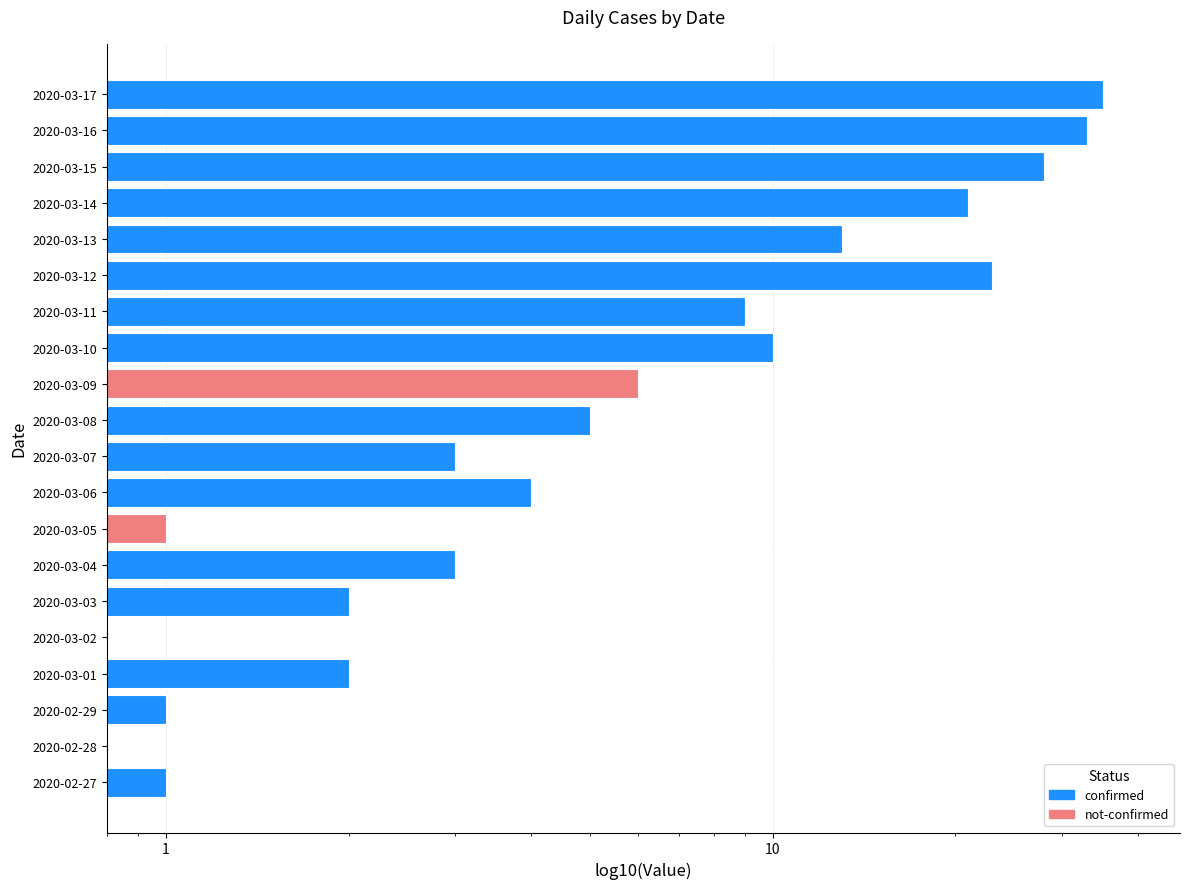

The not-confirmed series shows 0.0 at 2020-02-28. True or false?

False